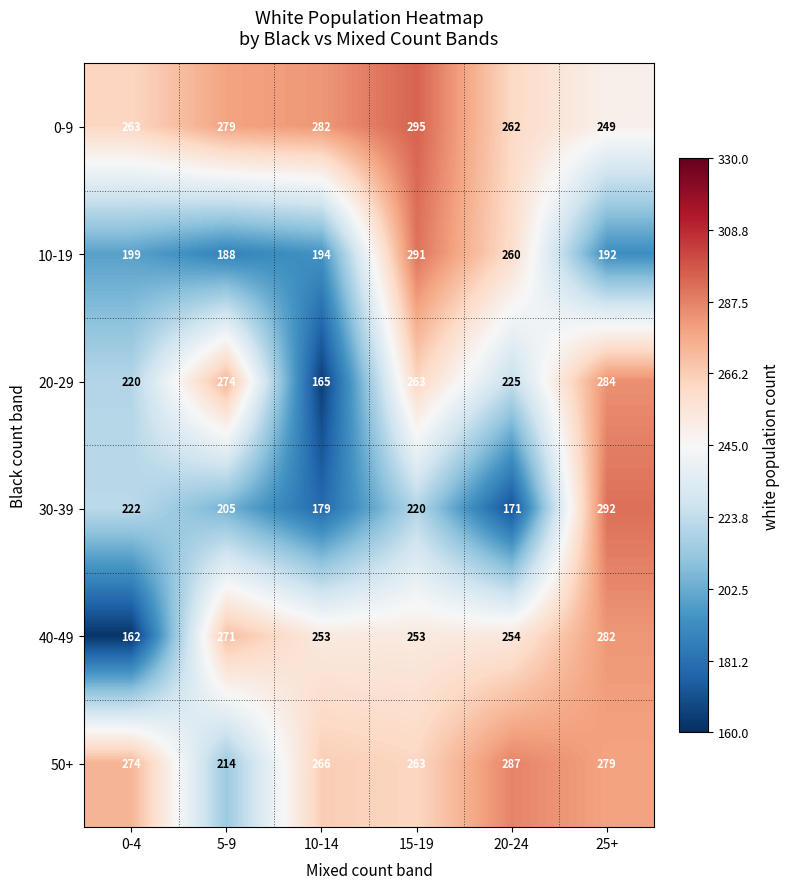

Which category has the lowest value across all series?

0-4